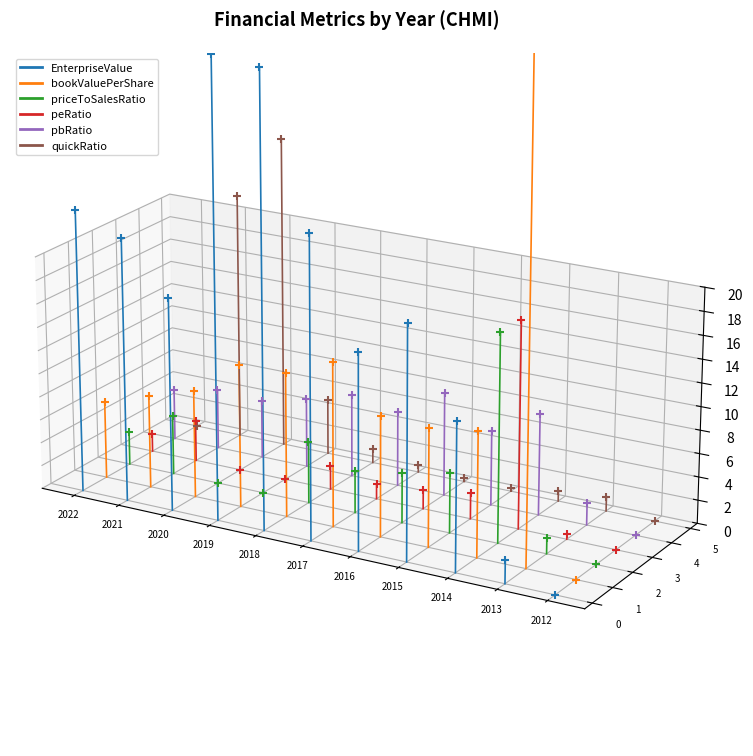

Which series reaches the maximum Y coordinate?

quickRatio